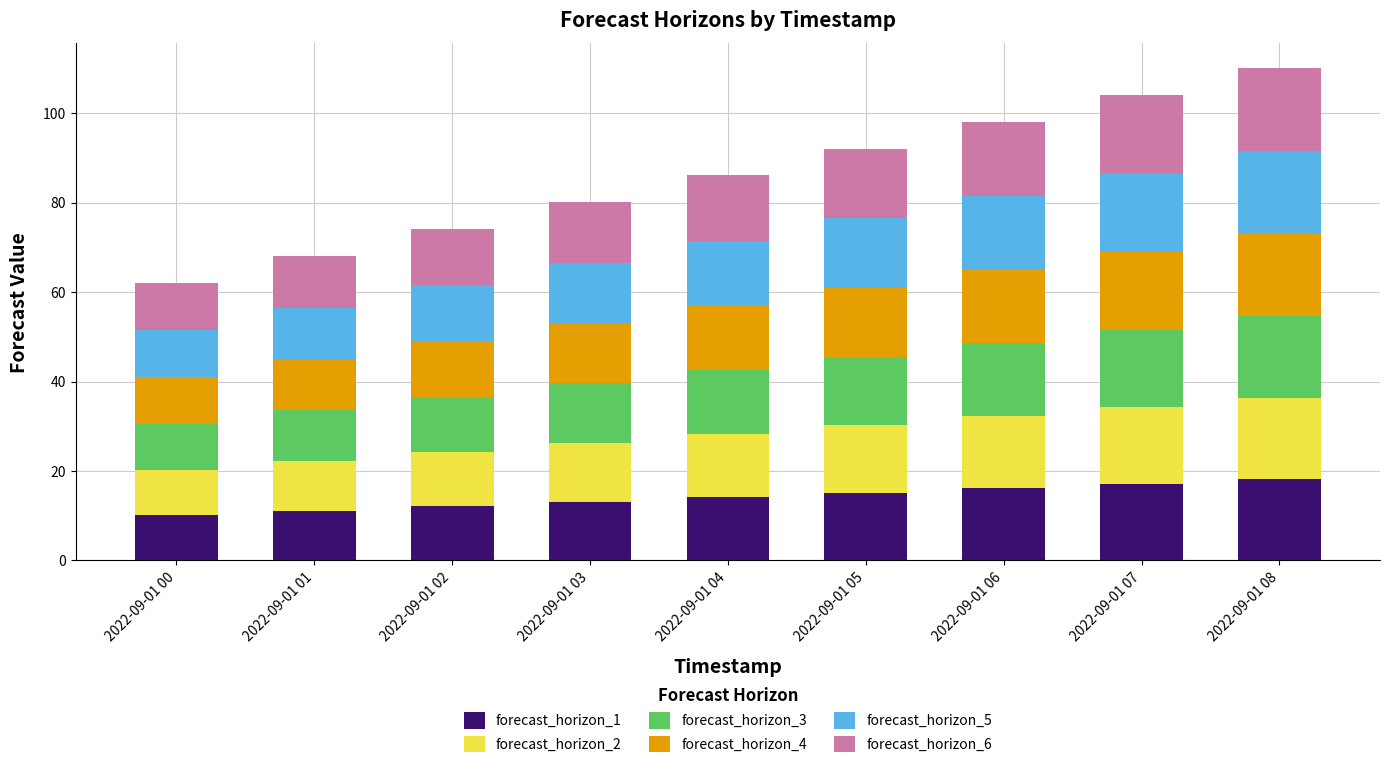

What is the total value across all series at 2022-09-01 07?

104.1